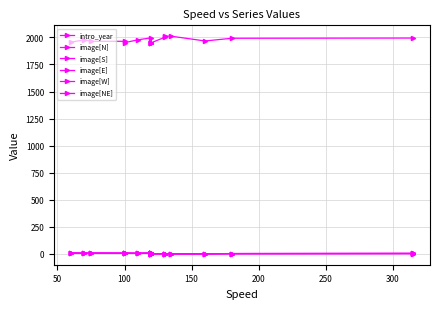

How many interior local valleys does the image[W] series have?

5